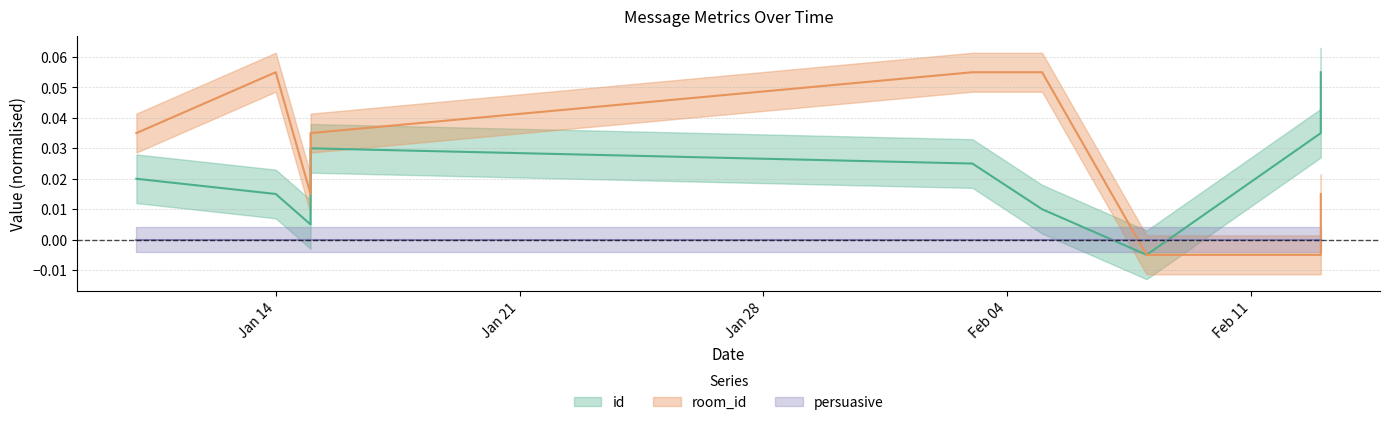

Reading left to right, extract all data points from this chart.

id: 0.0	0.0	0.0	0.0	0.0	0.0	-0.0	0.0	0.0	0.0	0.0	0.1
room_id: 0.0	0.1	0.0	0.0	0.1	0.1	-0.0	-0.0	0.0	0.0	0.0	0.0